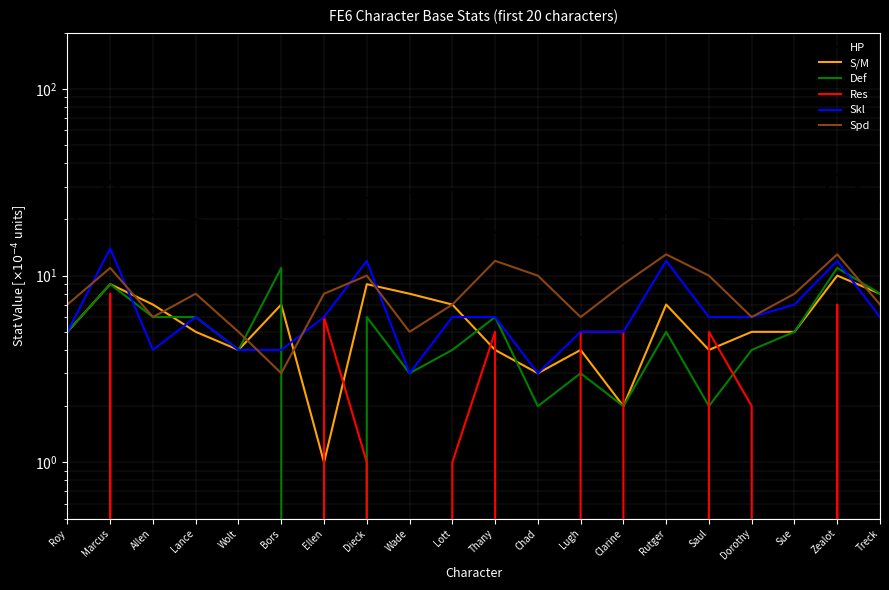

True or false: Skl has a value of 3 at Wade.

True